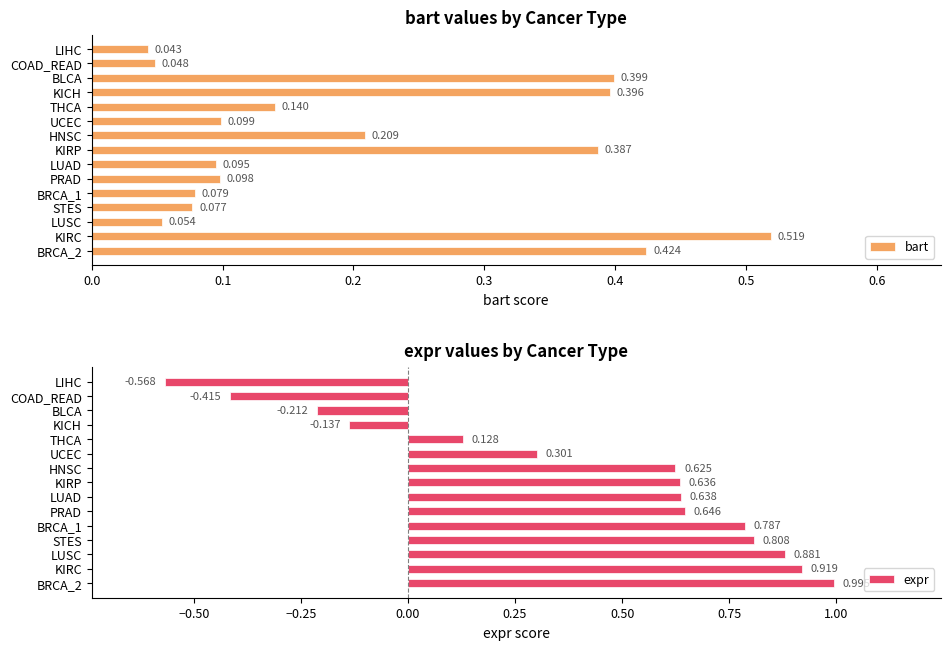

What is the sum of all bart values?

3.1